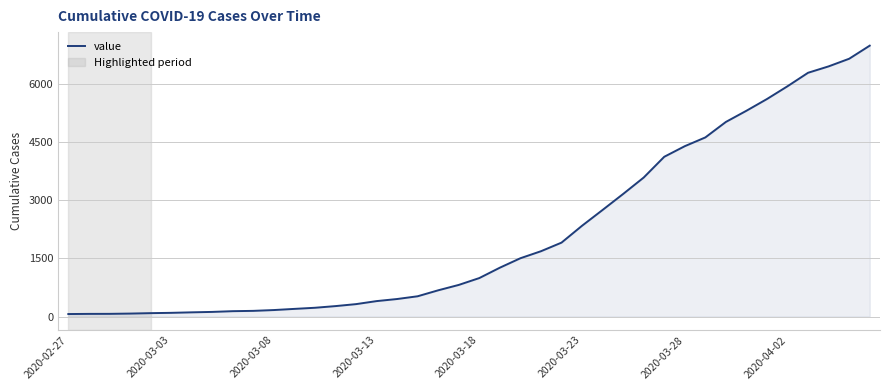

What is the difference between the maximum and minimum values?

6931